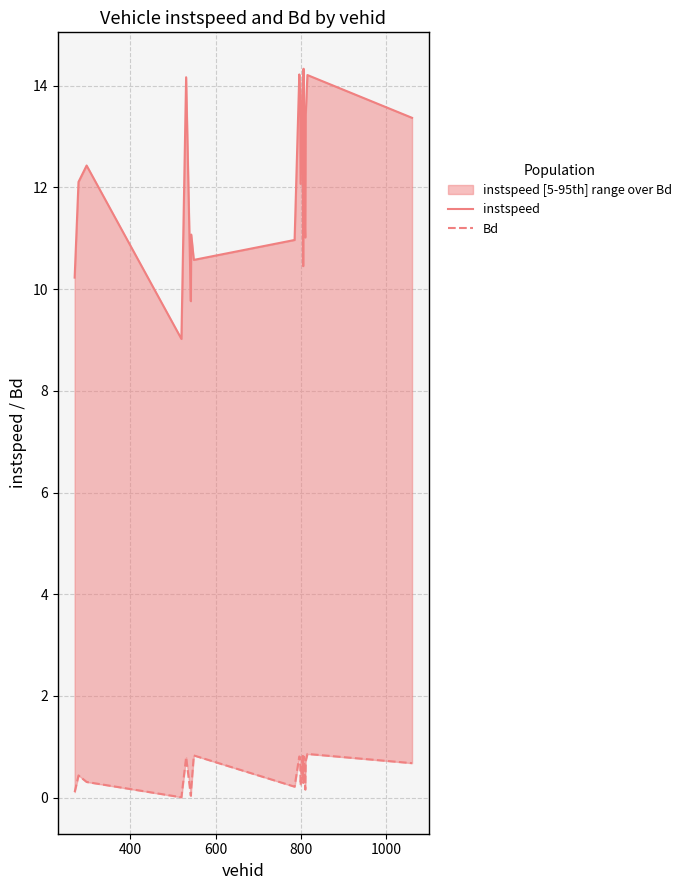

True or false: instspeed and Bd intersect in this chart.

False